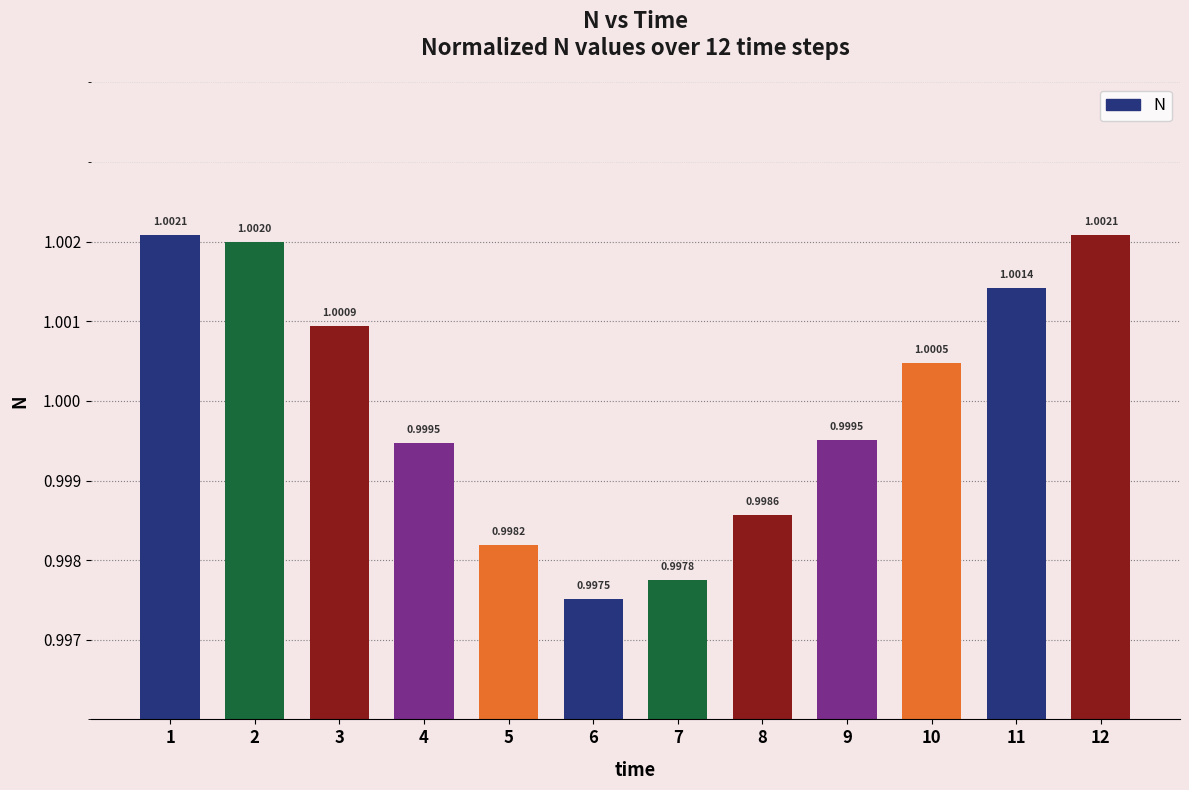

True or false: the data shows 0.4 at 5.

False